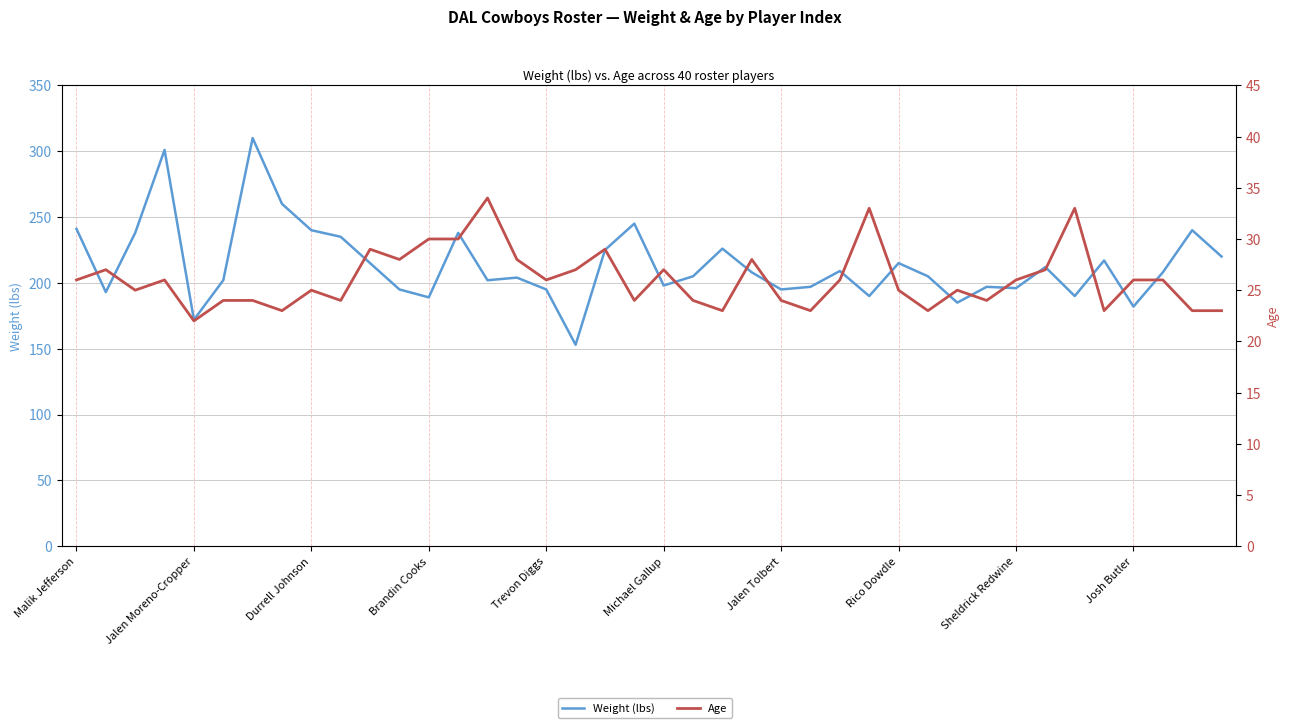

Which has a higher value, Sheldrick Redwine or 15?

Sheldrick Redwine